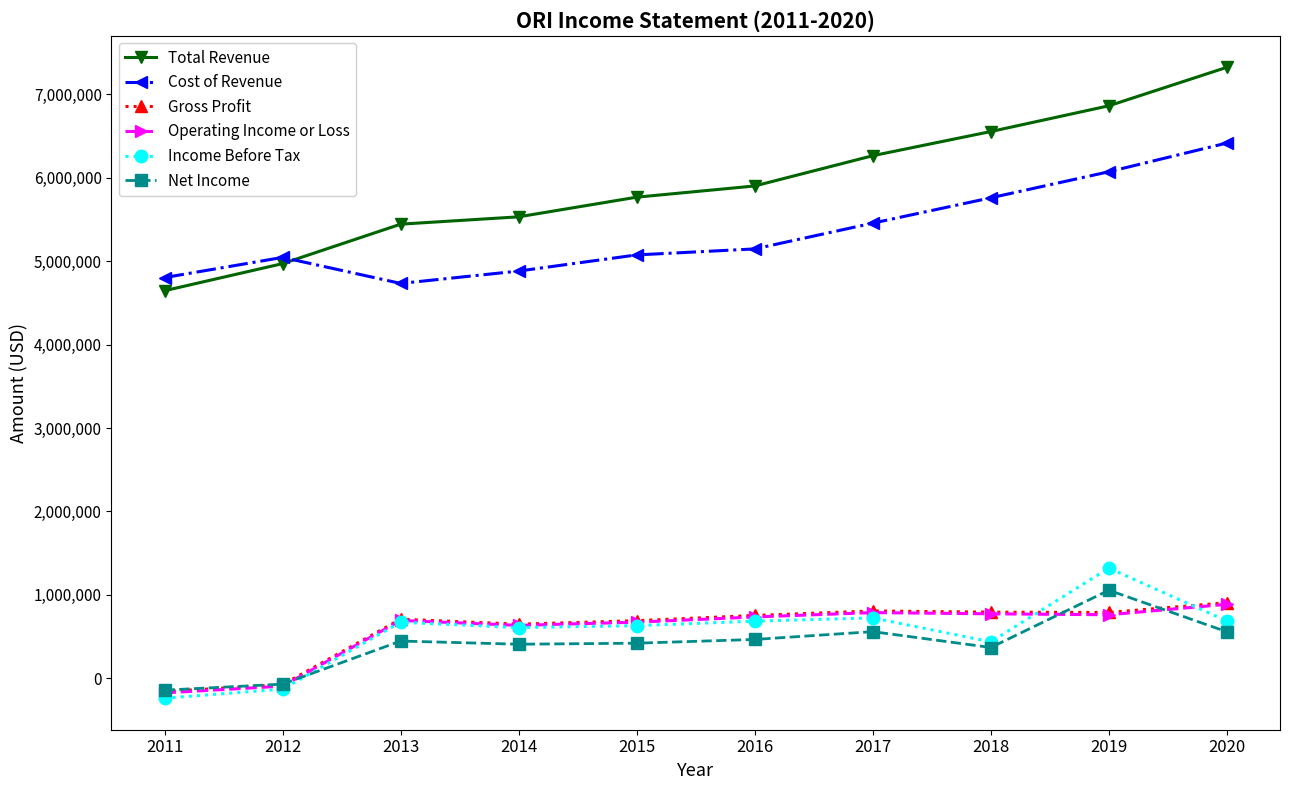

Which series has the largest total across all categories?

Total Revenue